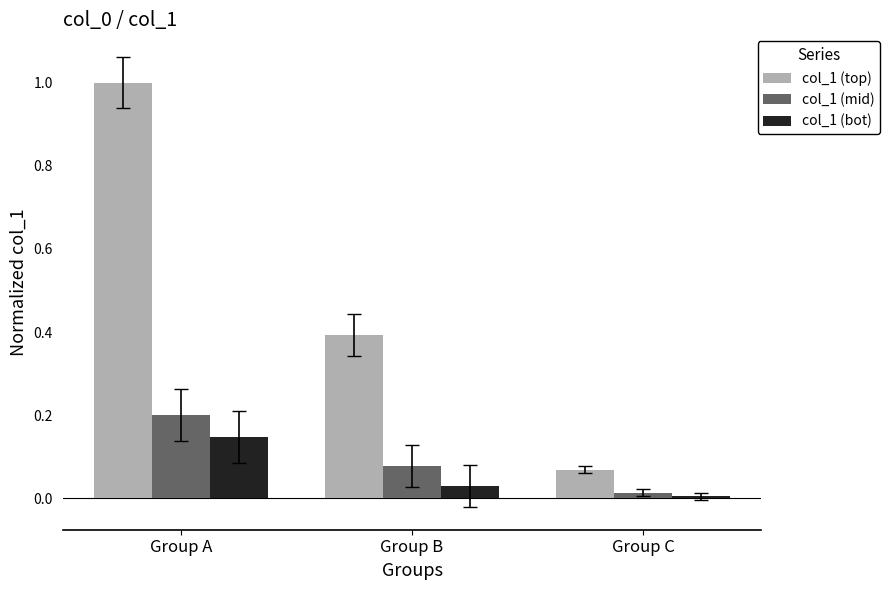

Which series has the widest spread of values?

col_1 (top)